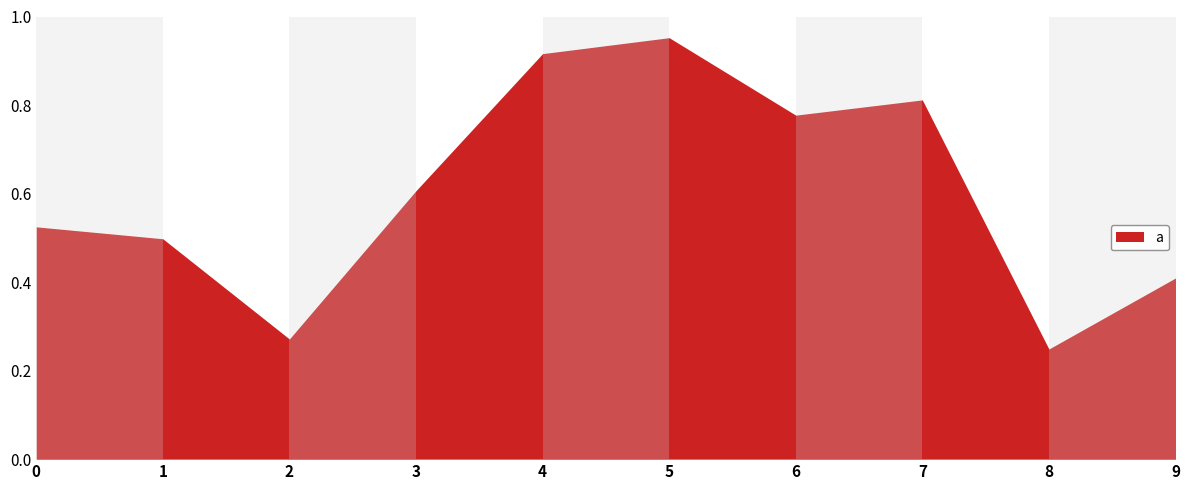

List the labels in order of value, smallest first.

8, 2, 9, 1, 0, 3, 6, 7, 4, 5